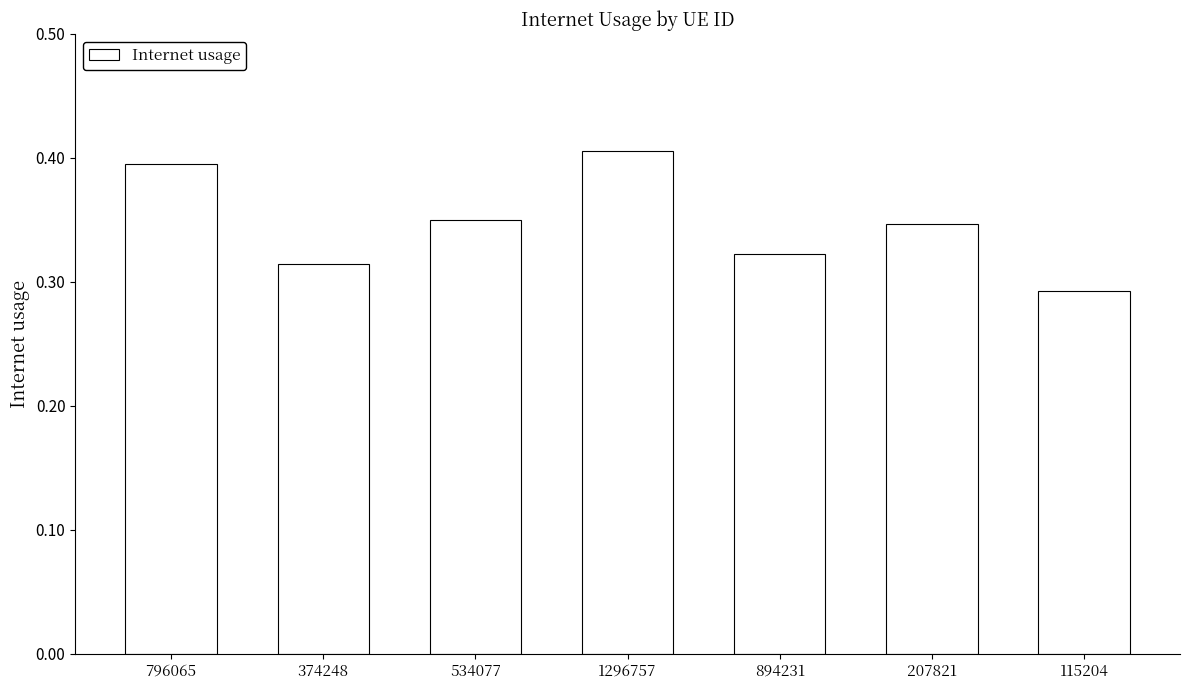

The chart shows a value of 0.7 at 1296757. True or false?

False